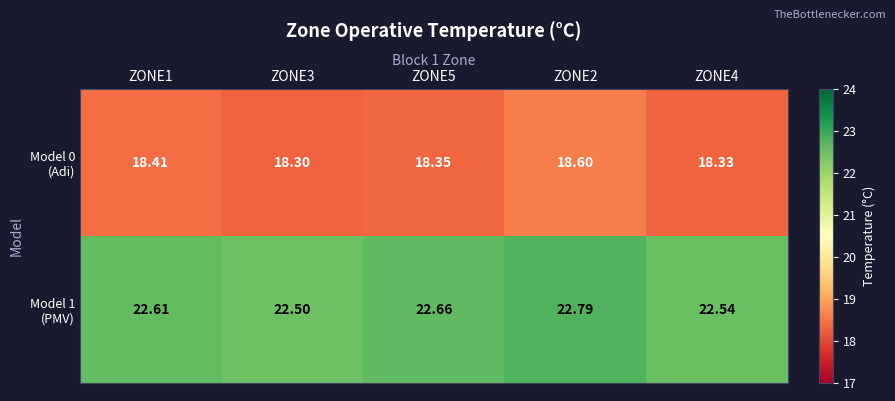

List the series in order of their overall mean, lowest first.

Model 0 (Adi), Model 1 (PMV)